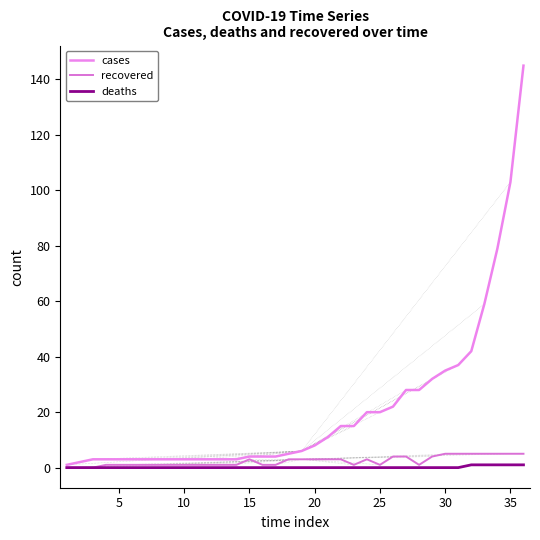

Which series has the widest spread of values?

cases